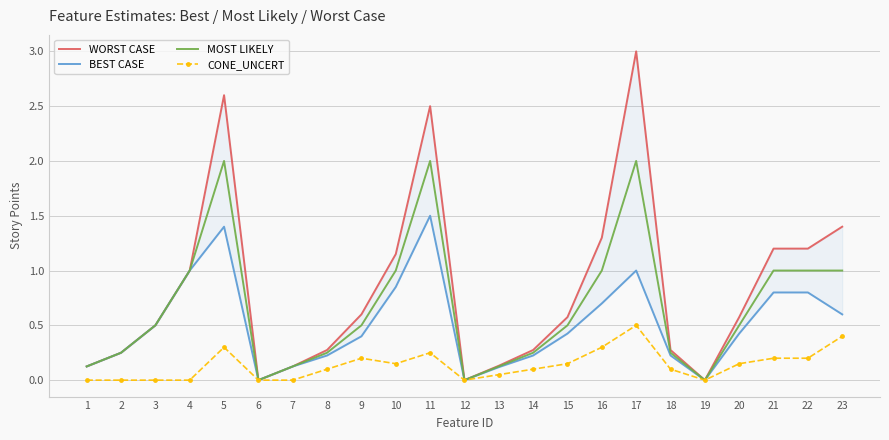

Rank the series by their average value, from highest to lowest.

WORST CASE, MOST LIKELY, BEST CASE, CONE_UNCERT